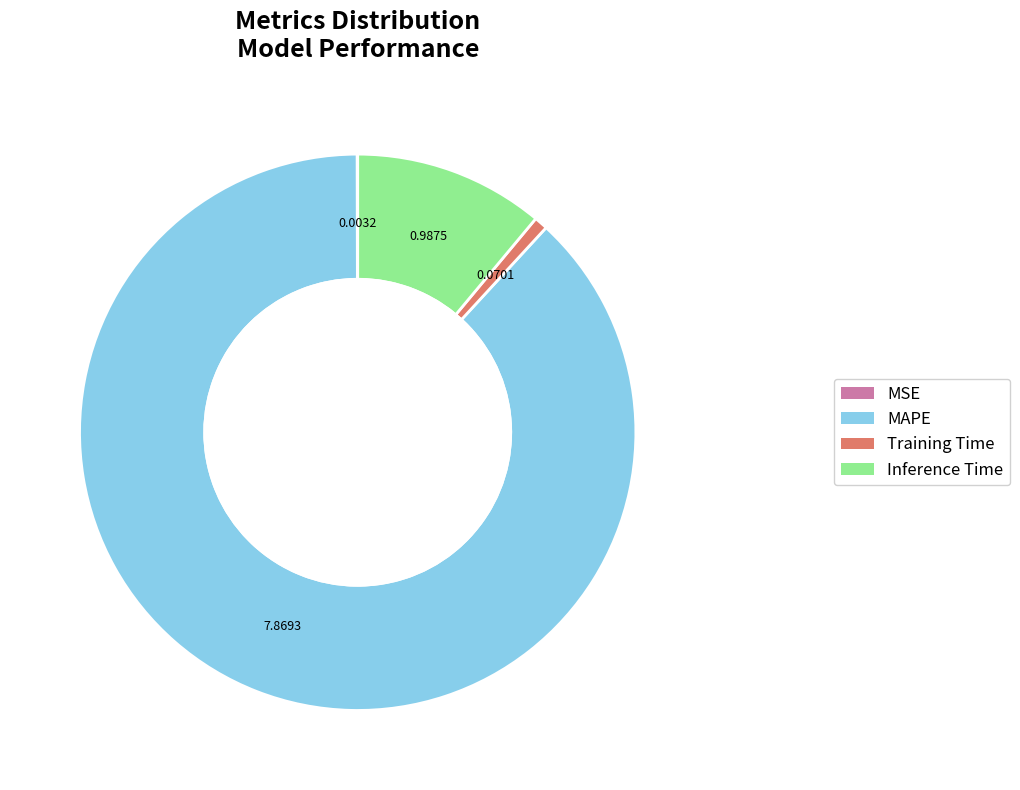

Which slice is the largest?

MAPE